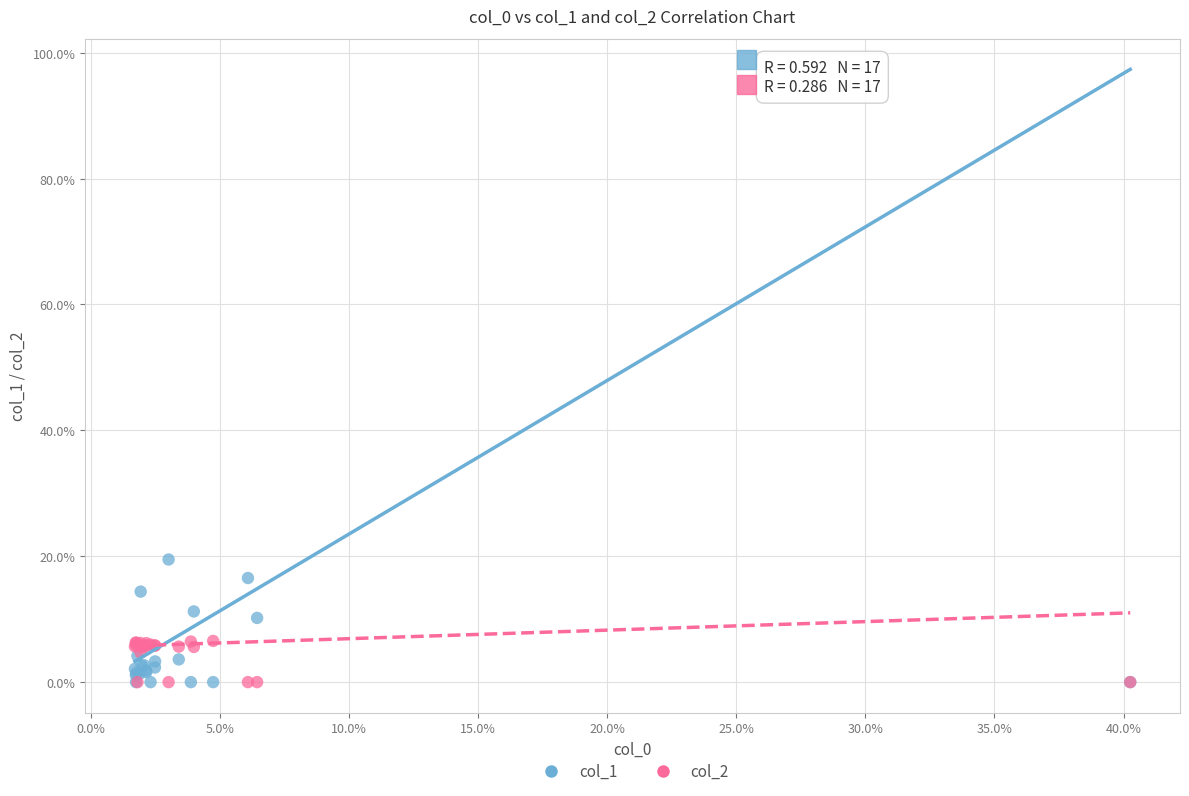

What are all the series names shown in the legend?

col_1, col_2